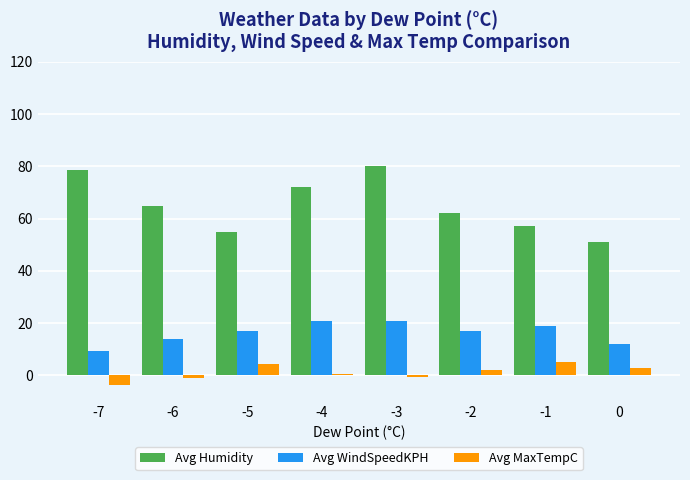

What is the average value of the Avg WindSpeedKPH series?

16.3